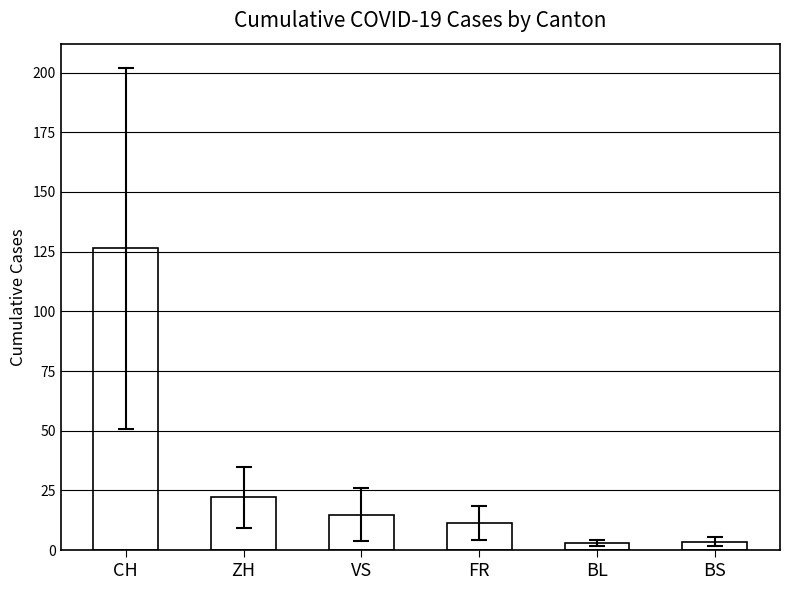

What is the maximum value shown in the chart?

126.5